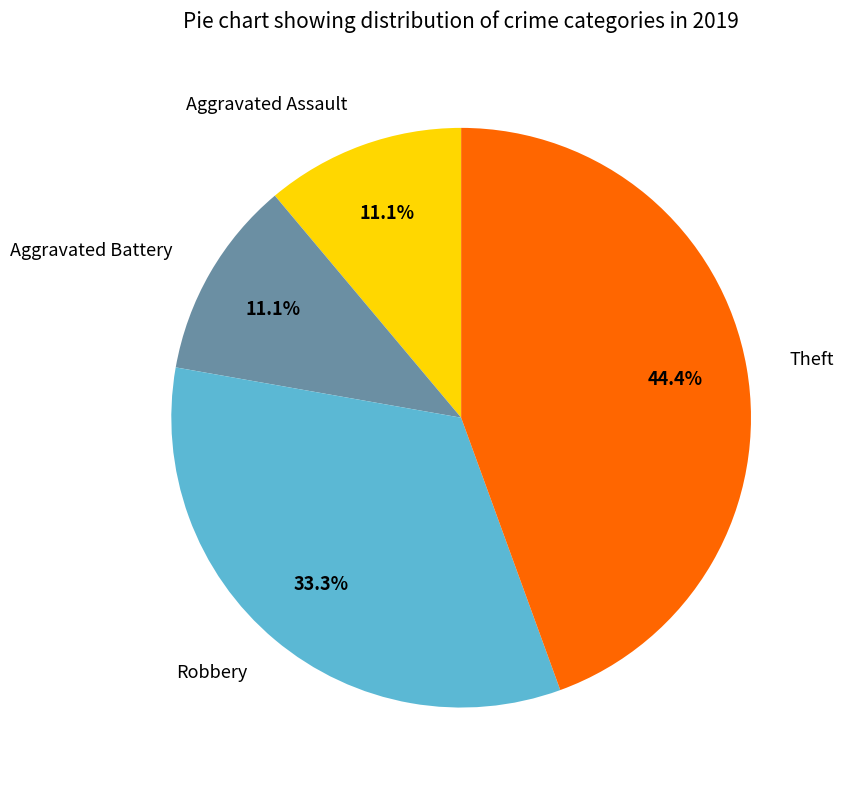

To the nearest percent, what portion does Aggravated Battery represent?

11%